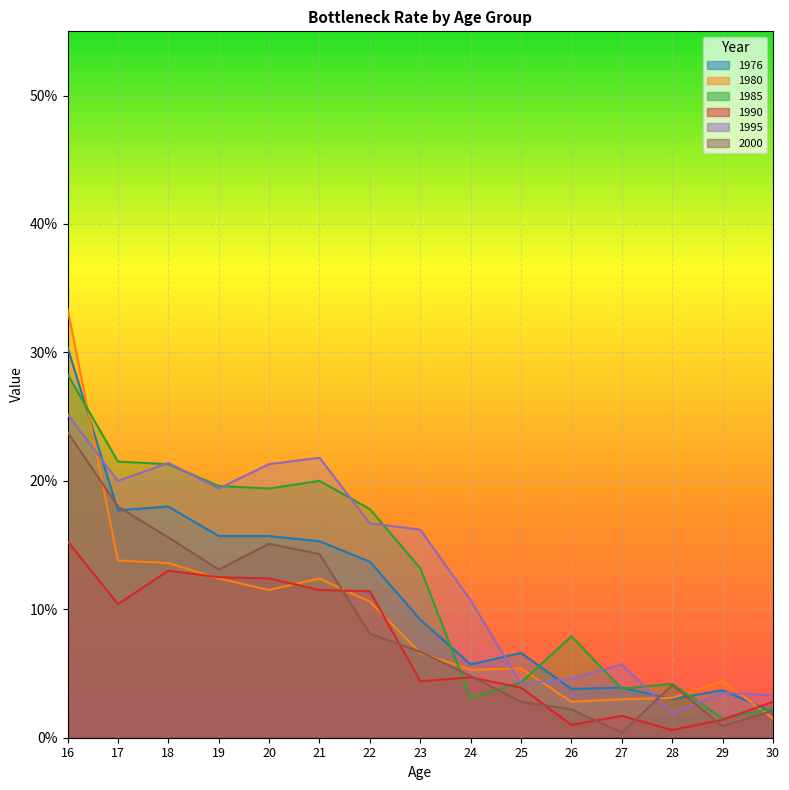

What is the difference between the maximum and second lowest values in the 1976 series?

0.3